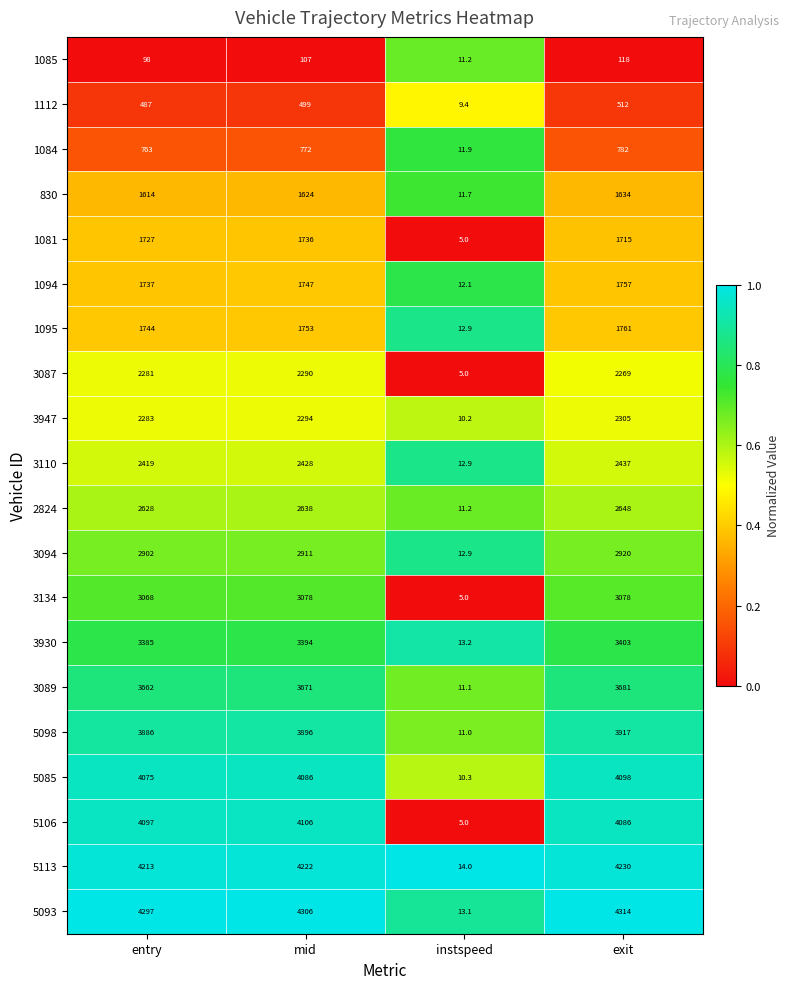

At which category does the chart reach its minimum across all series?

instspeed